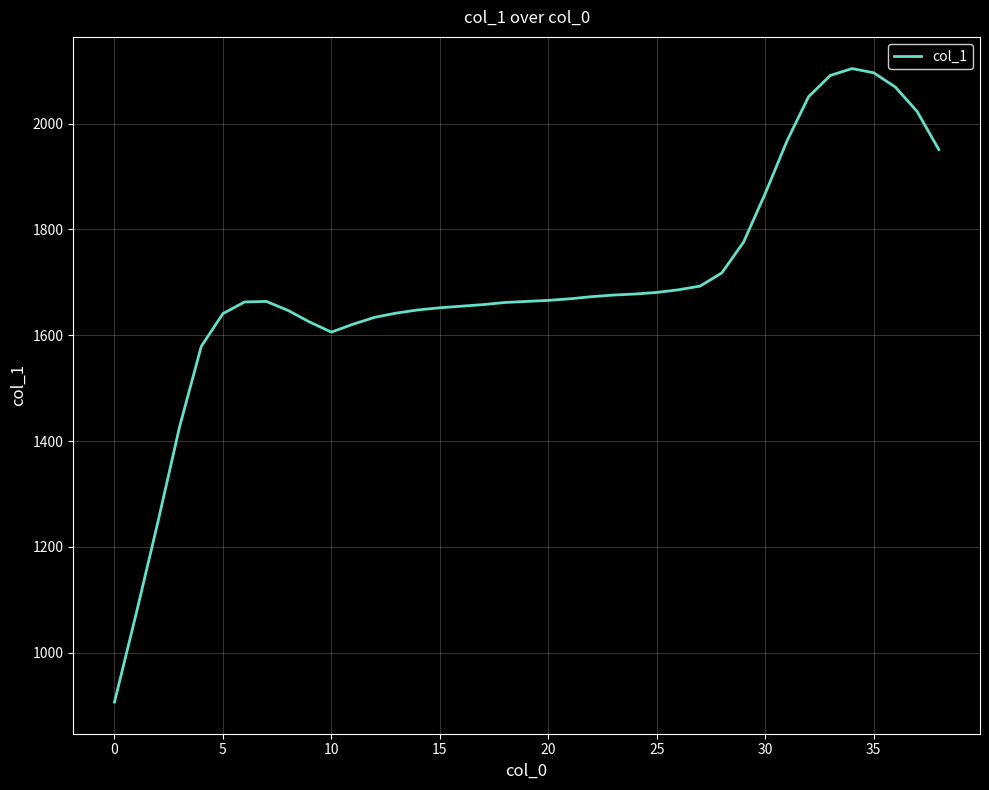

What is the maximum value shown in the chart?

2104